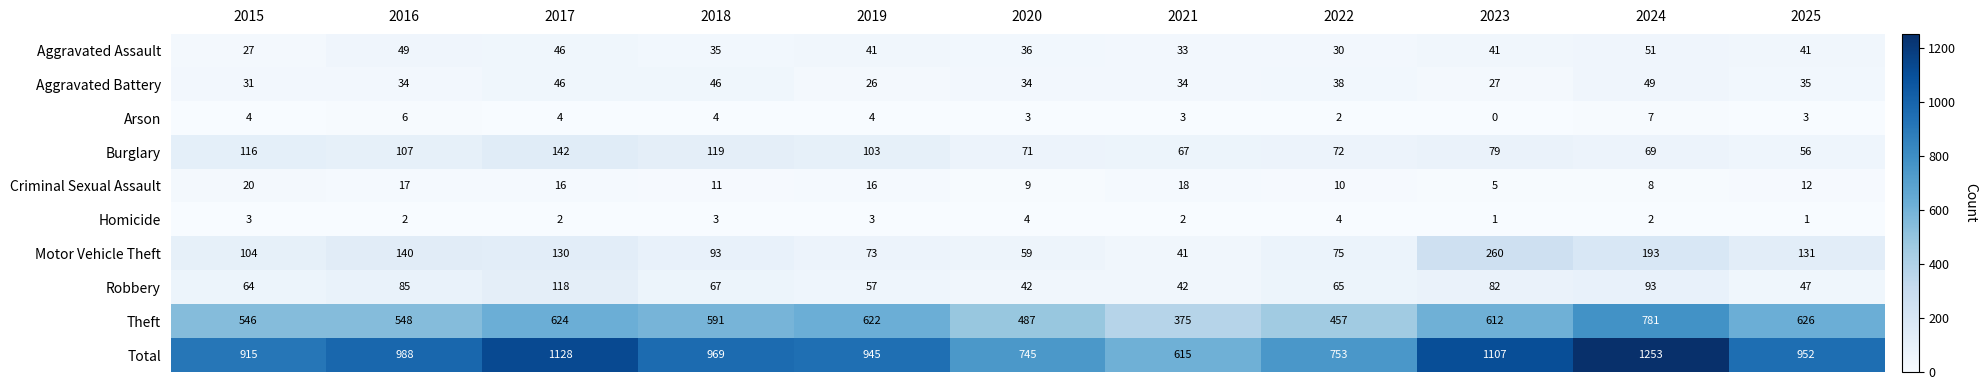

True or false: Arson has a value of 2 at 2018.

False